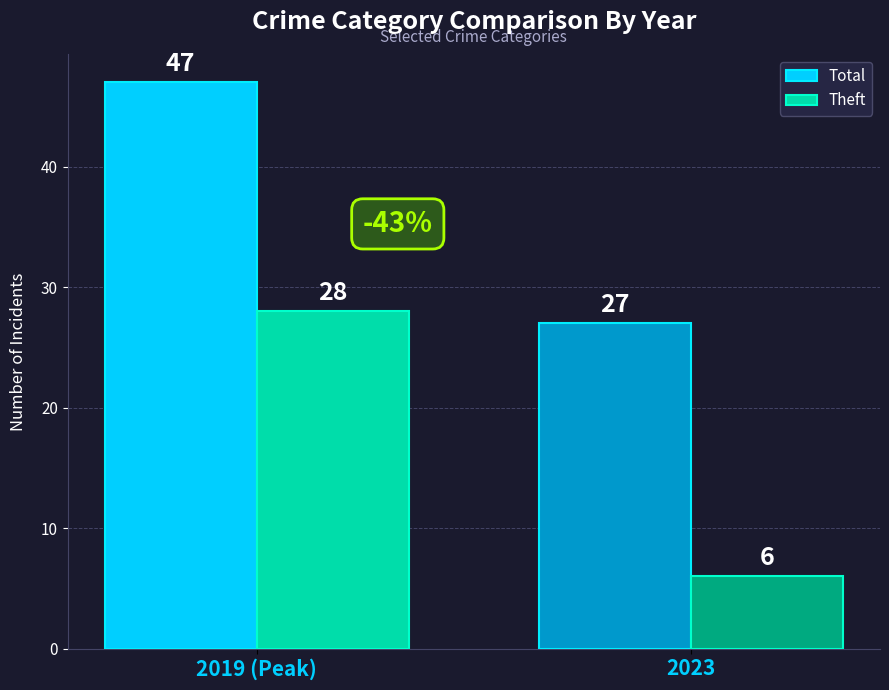

What position from the left is 2019 (Peak)?

1